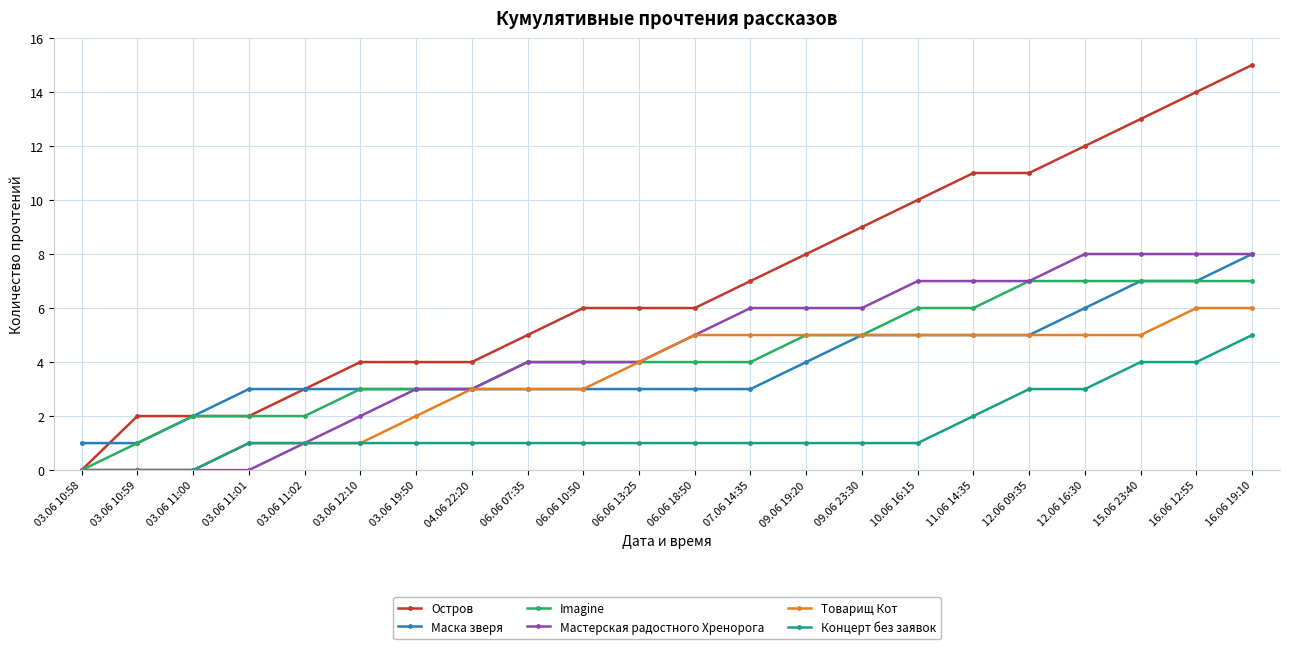

Which category has the highest value in the Концерт без заявок series?

16.06 19:10